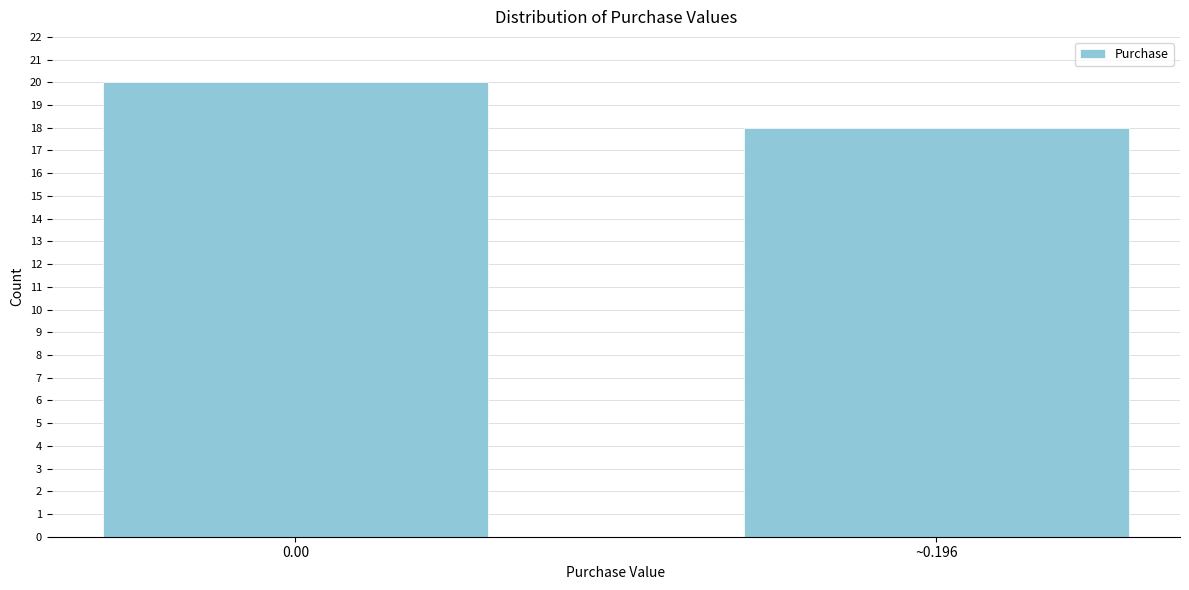

Reading left to right, extract all data points from this chart.

0.00=20	~0.196=18